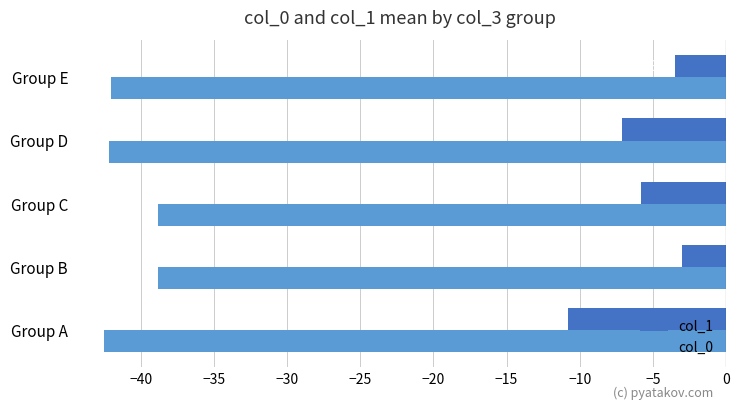

Is it true that col_1 equals -3.5 at Group E?

True